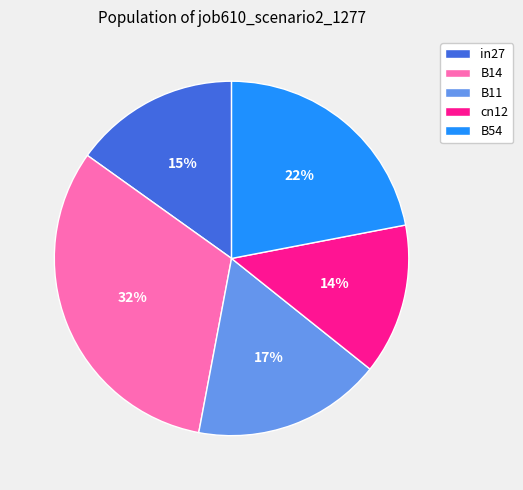

How many segments does this pie chart have?

5